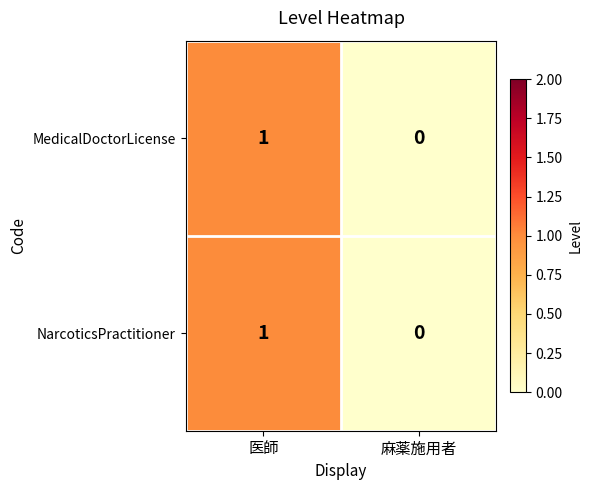

Where is MedicalDoctorLicense nearest to the value 0?

麻薬施用者